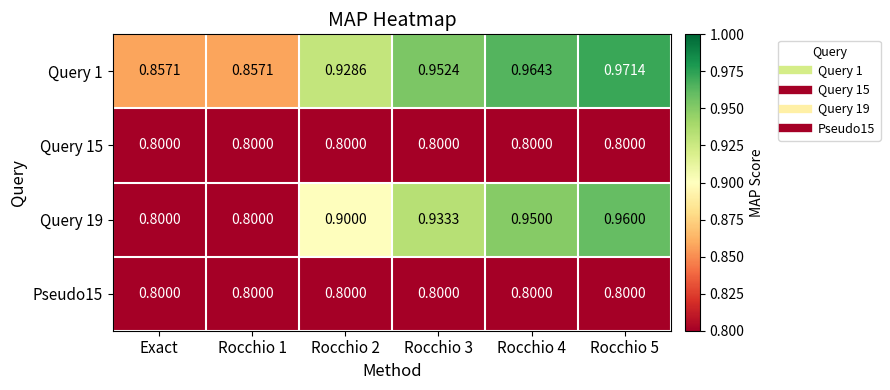

Is the value of Pseudo15 at Rocchio 4 greater than the value of Query 1 at Exact?

No